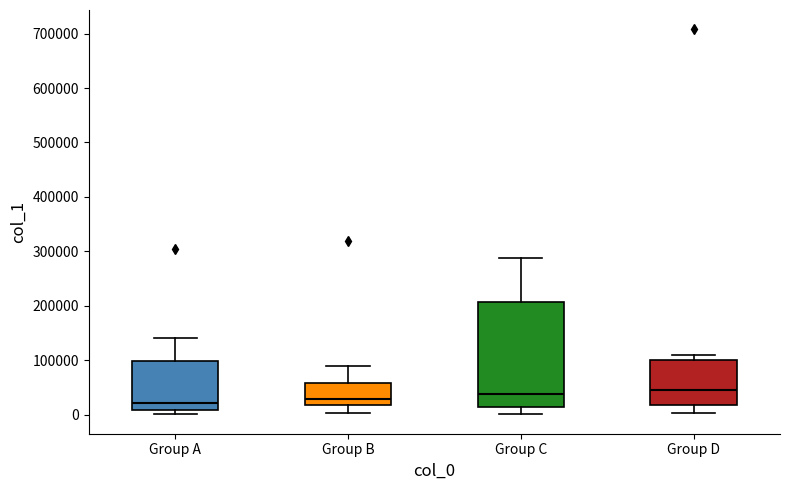

Where is the upper edge of the box for Group C on the y-axis? The values are not printed on the chart, so give them approximately, as read against the axis.

210000